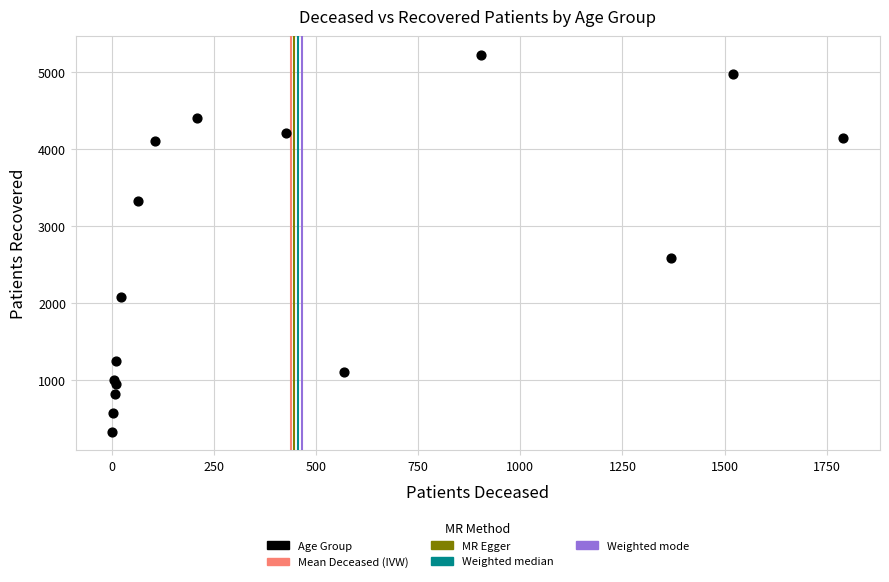

What Y value in the scatter plot is closest to 2778?

2580